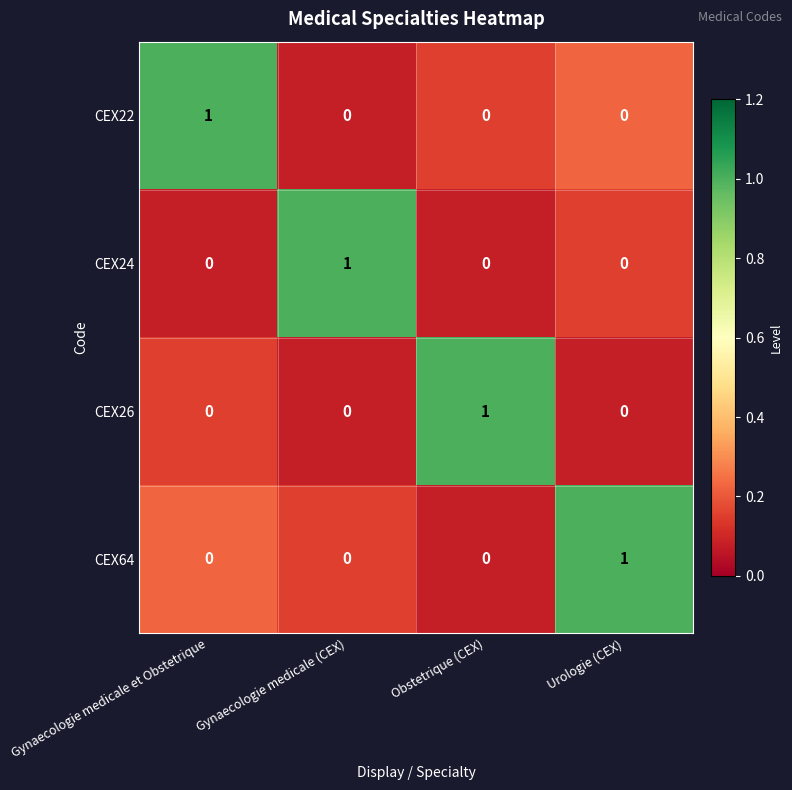

What is the spread (max minus min) of values at Gynaecologie medicale et Obstetrique?

1